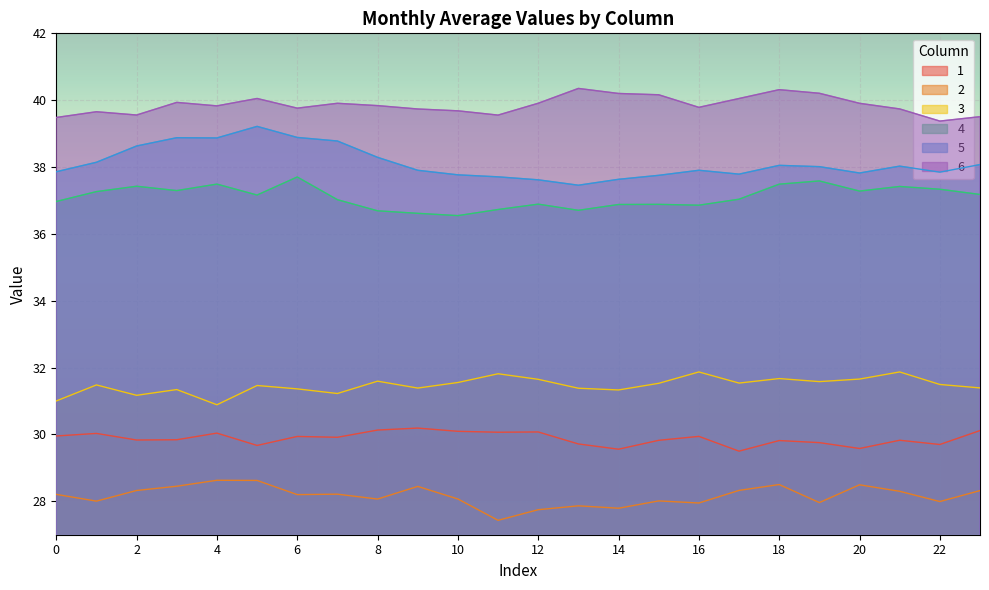

True or false: 2 has more than 2 interior local peaks.

True